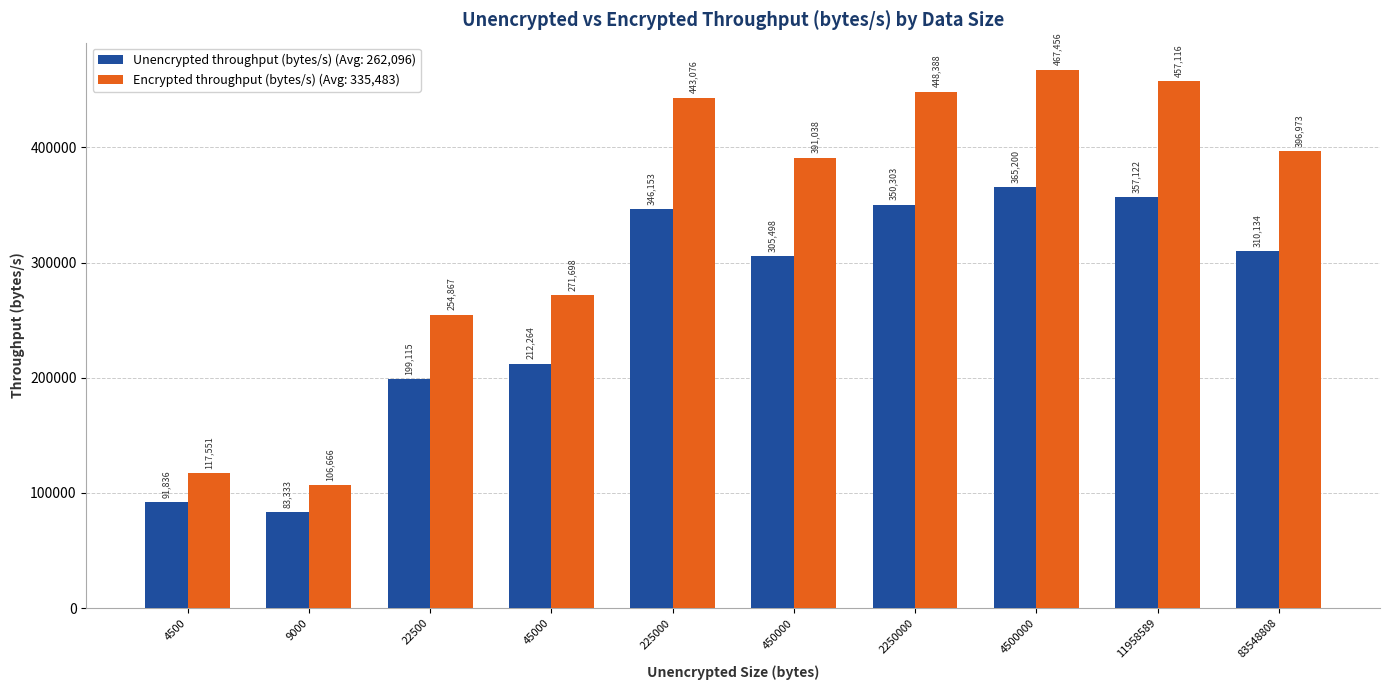

At which category is the sum across all series the highest?

4500000